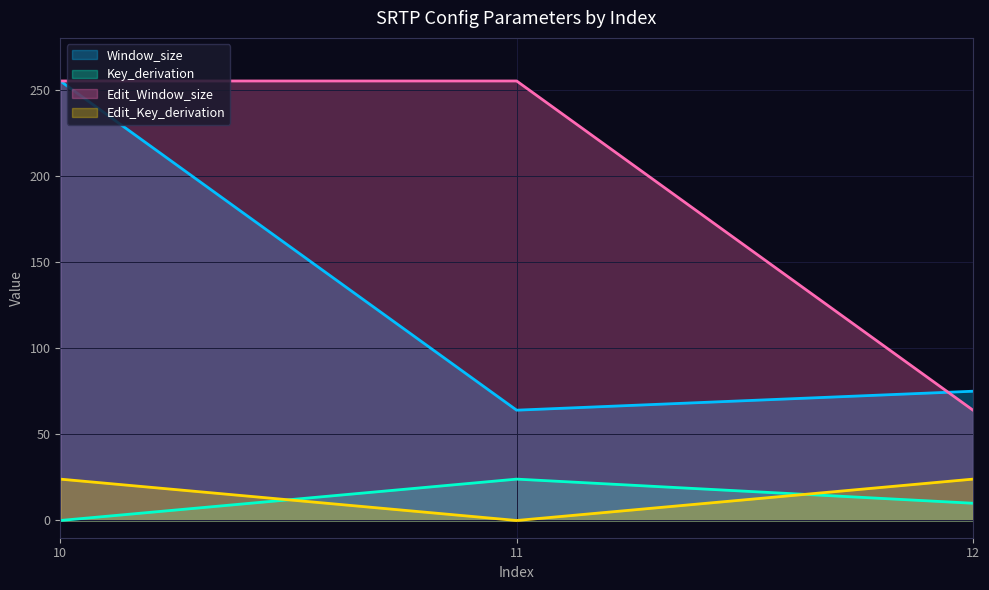

At which category does the chart reach its minimum across all series?

10